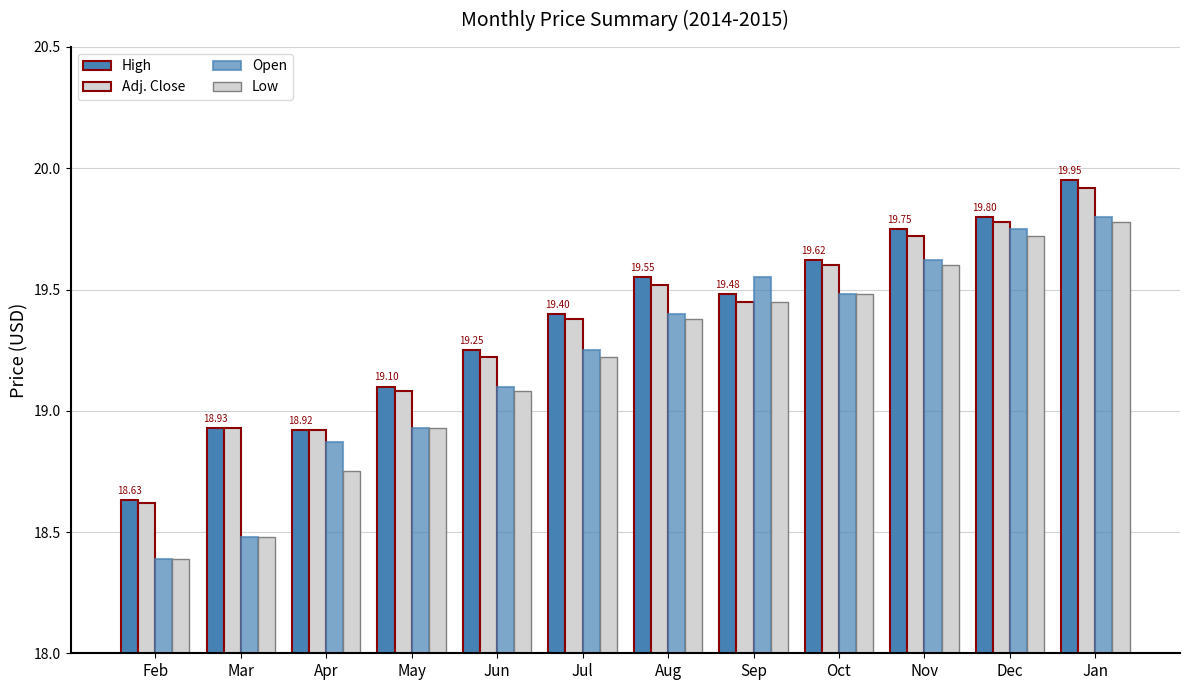

How many data points in Open are above 19?

8